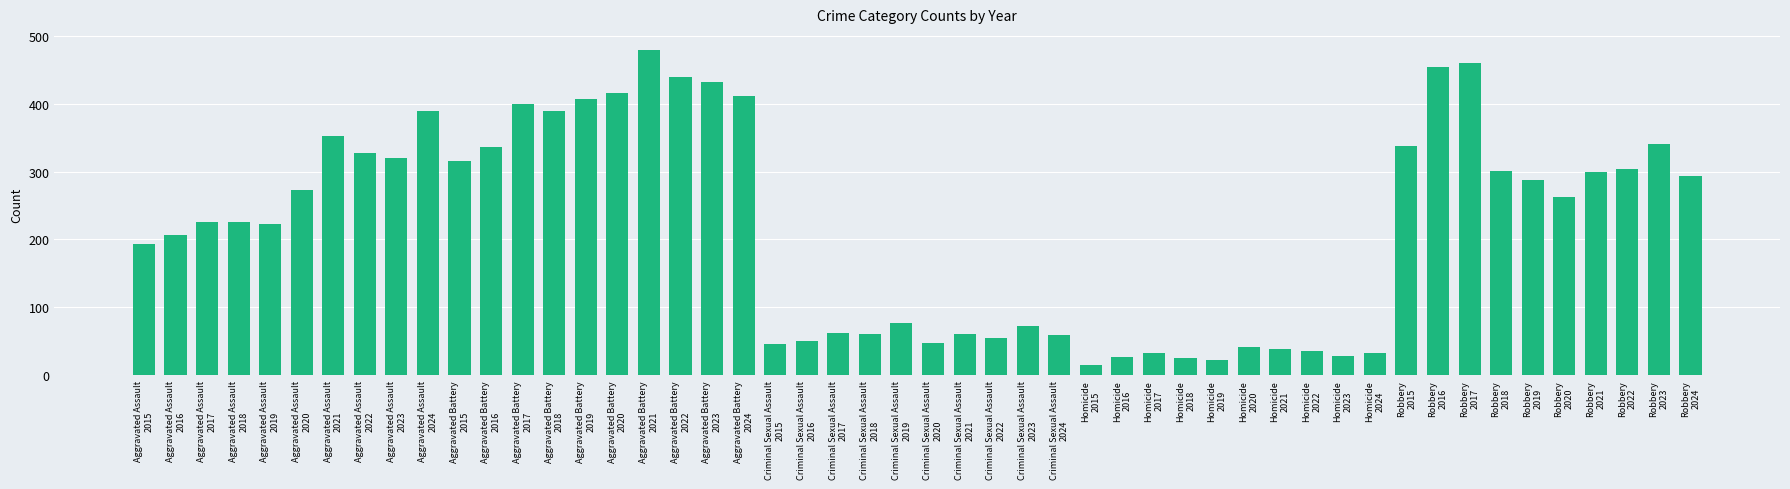

What is the maximum value shown in the chart?

479